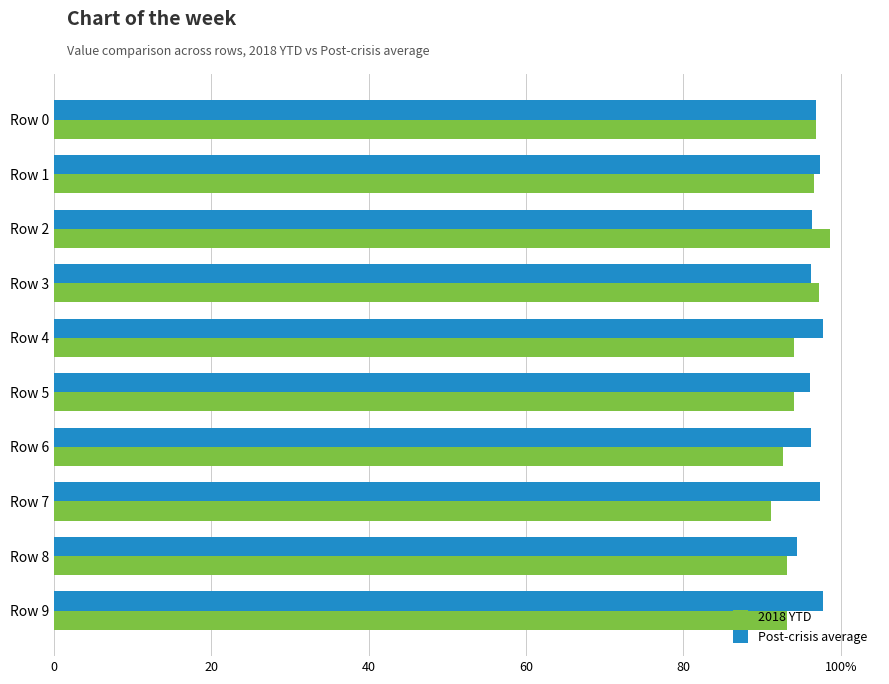

Reading left to right, what are all the values shown in this chart?

2018 YTD: 96.8	96.7	98.6	97.2	94.1	94.0	92.7	91.1	93.2	93.2
Post-crisis average: 96.8	97.4	96.4	96.2	97.8	96.1	96.2	97.3	94.4	97.7